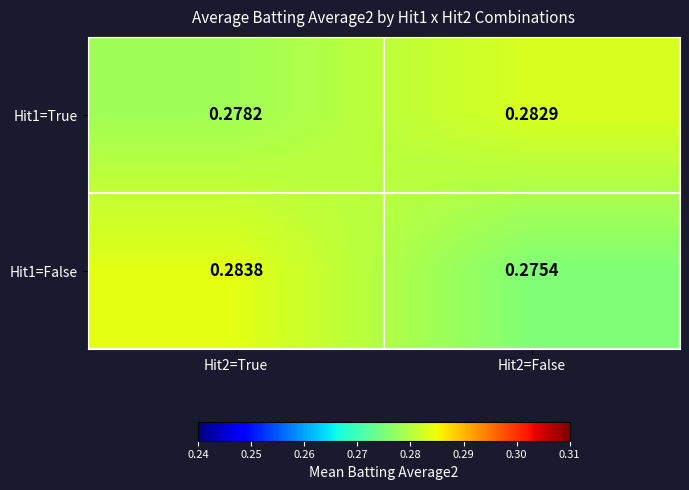

Between Hit2=True and Hit2=False, which series saw the biggest shift?

Hit1=False